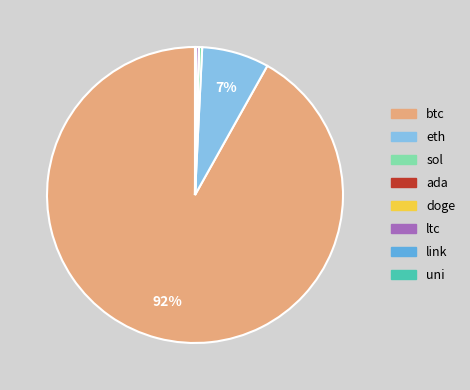

Between ltc and eth, which is larger?

eth